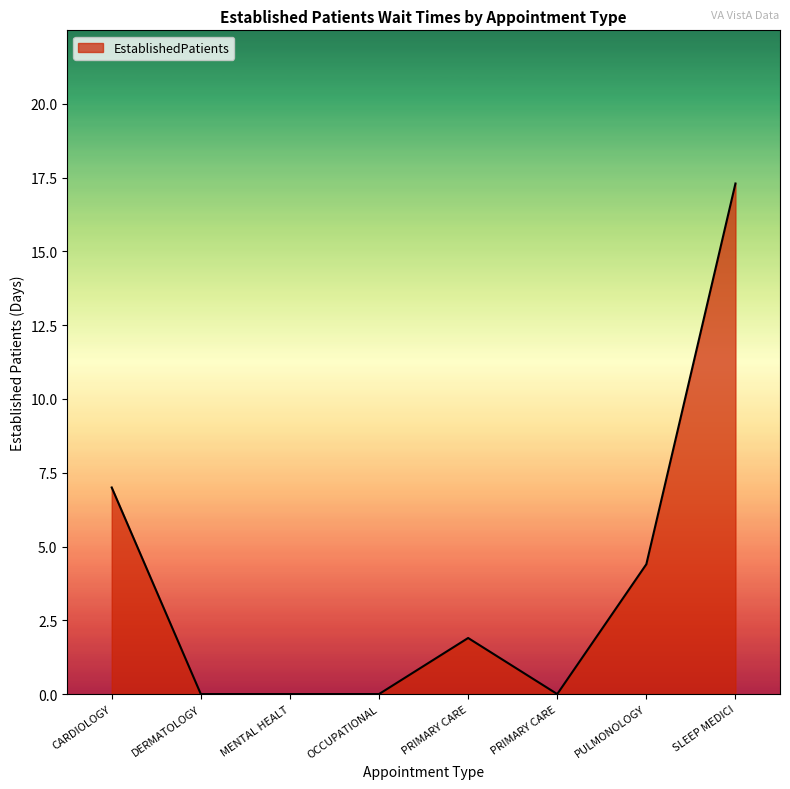

Count the number of data series in this chart.

1